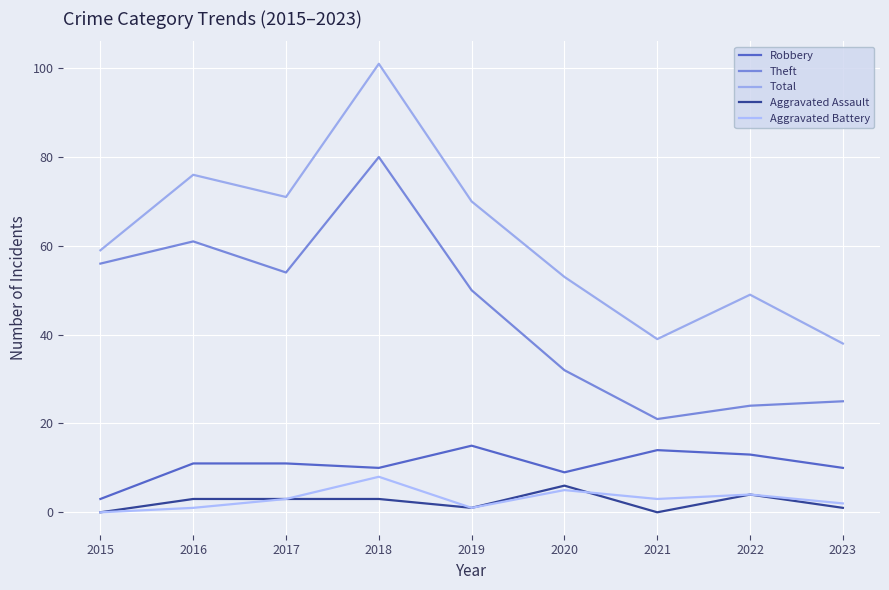

What is the lowest value of the Robbery series?

3